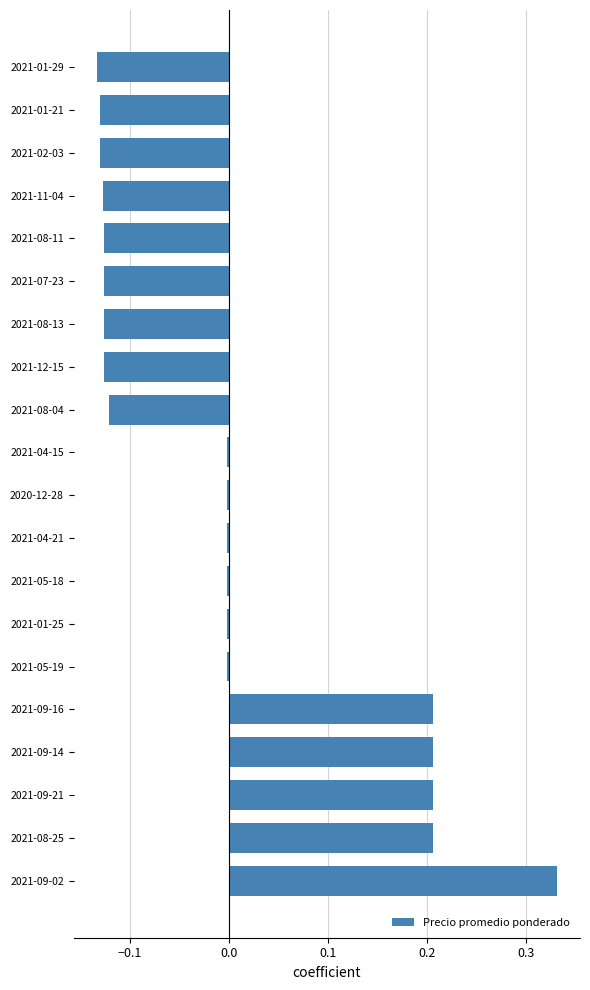

How many distinct data groups are displayed?

1